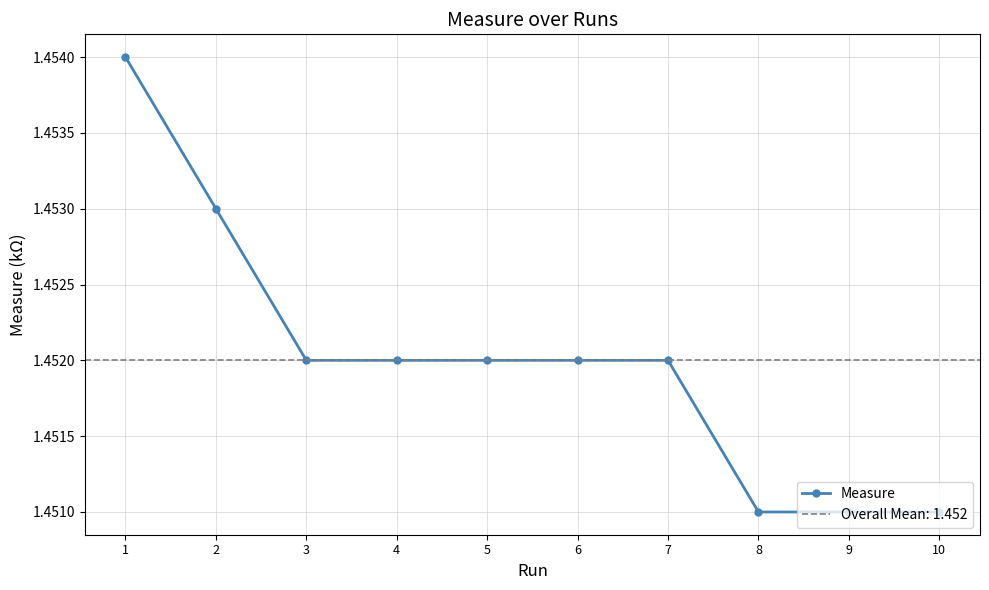

How many lines are shown in the chart?

1